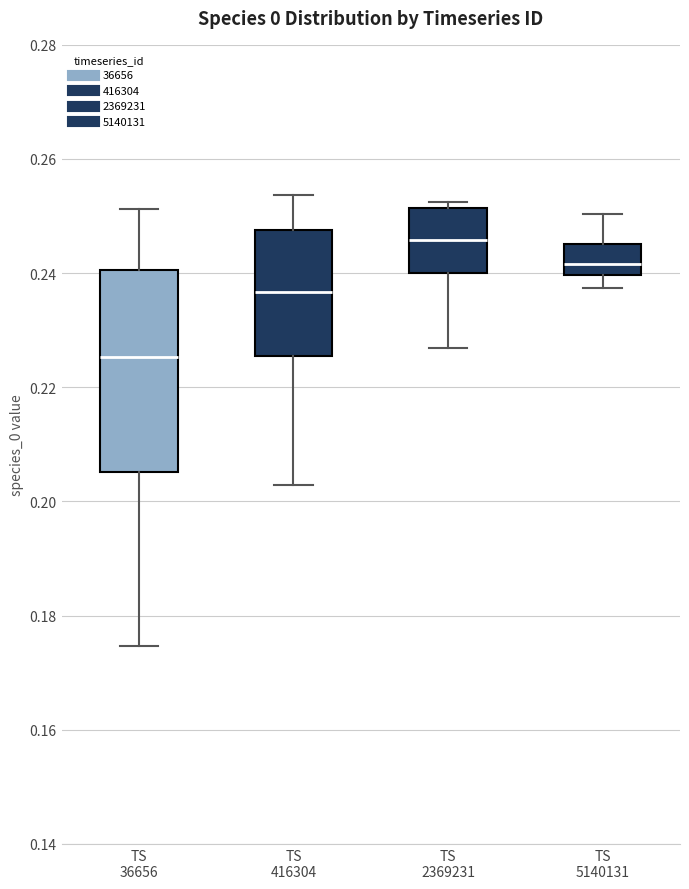

Reading left to right, read every box against the y-axis: the position of its median line, the range the box covers, and the ends of its whiskers. The values are not printed on the chart, so give them approximately, as read against the axis.

TS 36656: median 0.226, box 0.206 to 0.240, whiskers 0.174 to 0.252
TS 416304: median 0.236, box 0.226 to 0.248, whiskers 0.202 to 0.254
TS 2369231: median 0.246, box 0.240 to 0.252, whiskers 0.226 to 0.252 (just above the box's upper edge)
TS 5140131: median 0.242, box 0.240 to 0.246, whiskers 0.238 to 0.250